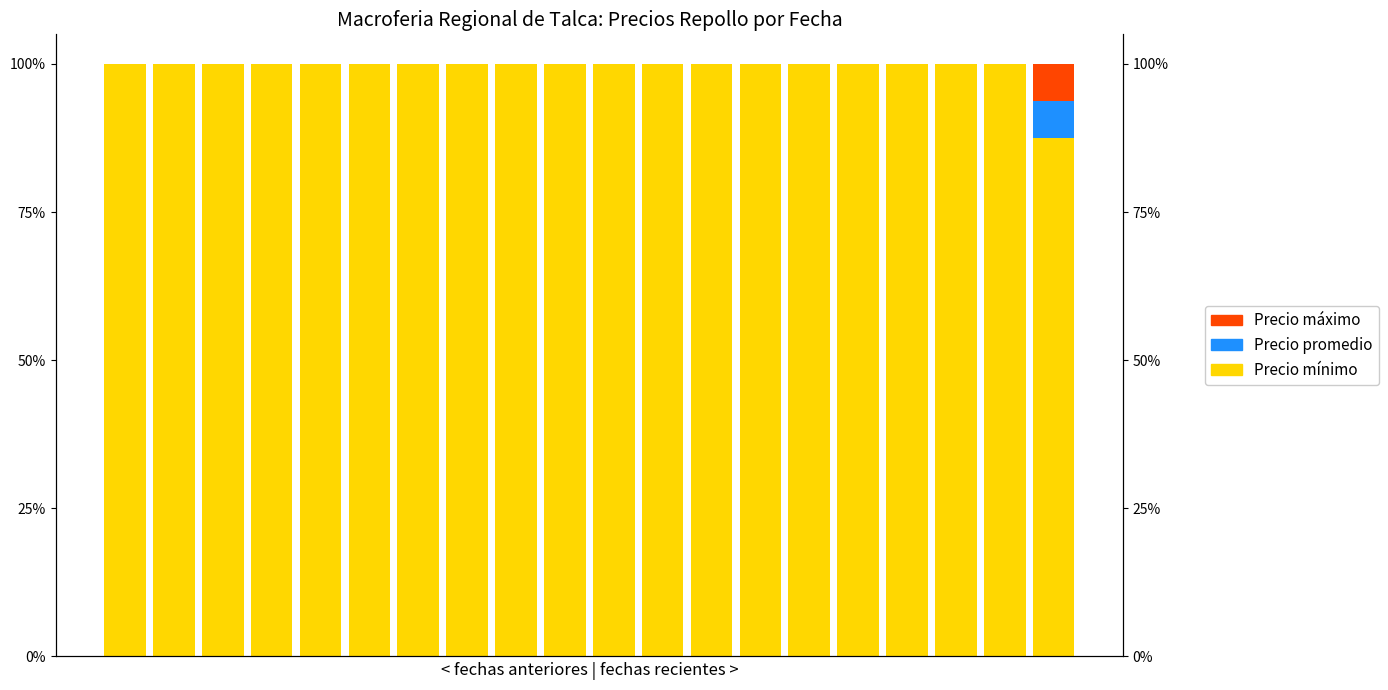

List the labels in order of Precio promedio value, largest first.

19, 0, 1, 2, 3, 4, 5, 6, 7, 8, 9, 10, 11, 12, 13, 14, 15, 16, 17, 18